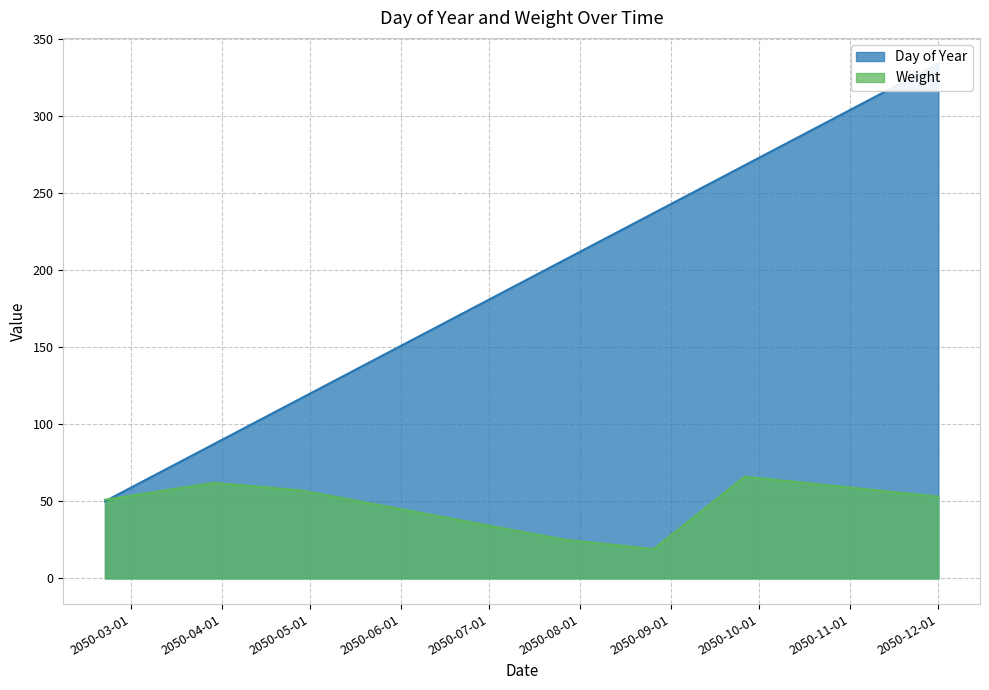

True or false: Weight has more than 1 interior local peaks.

True